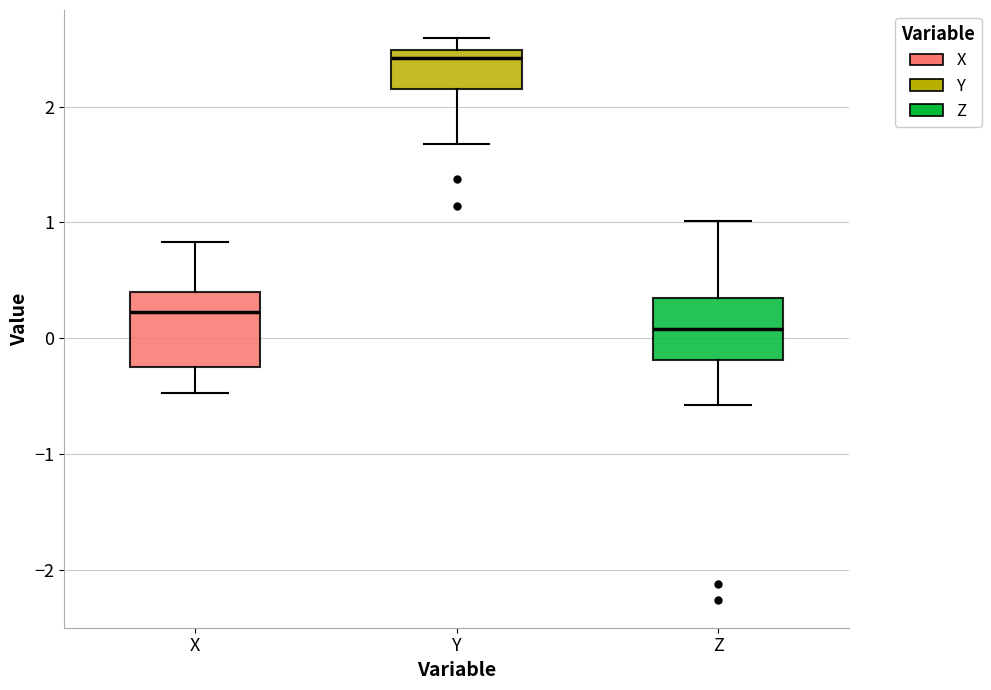

Where does the median line of the box for Z sit on the y-axis? The values are not printed on the chart, so give them approximately, as read against the axis.

0.1